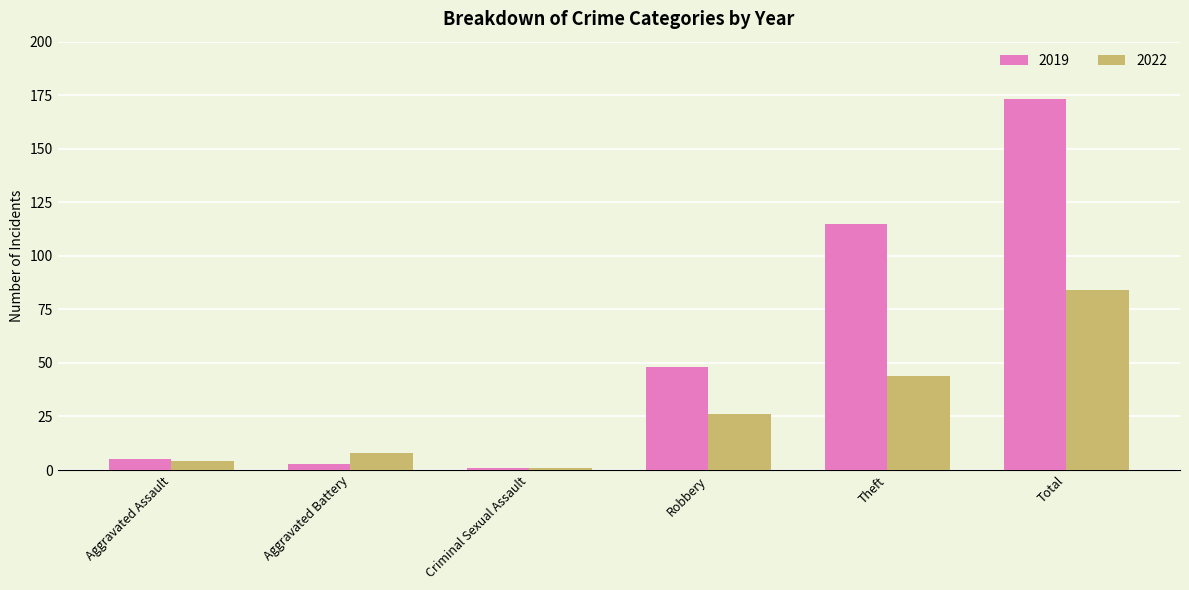

List the series in order of their peak value, lowest first.

2022, 2019